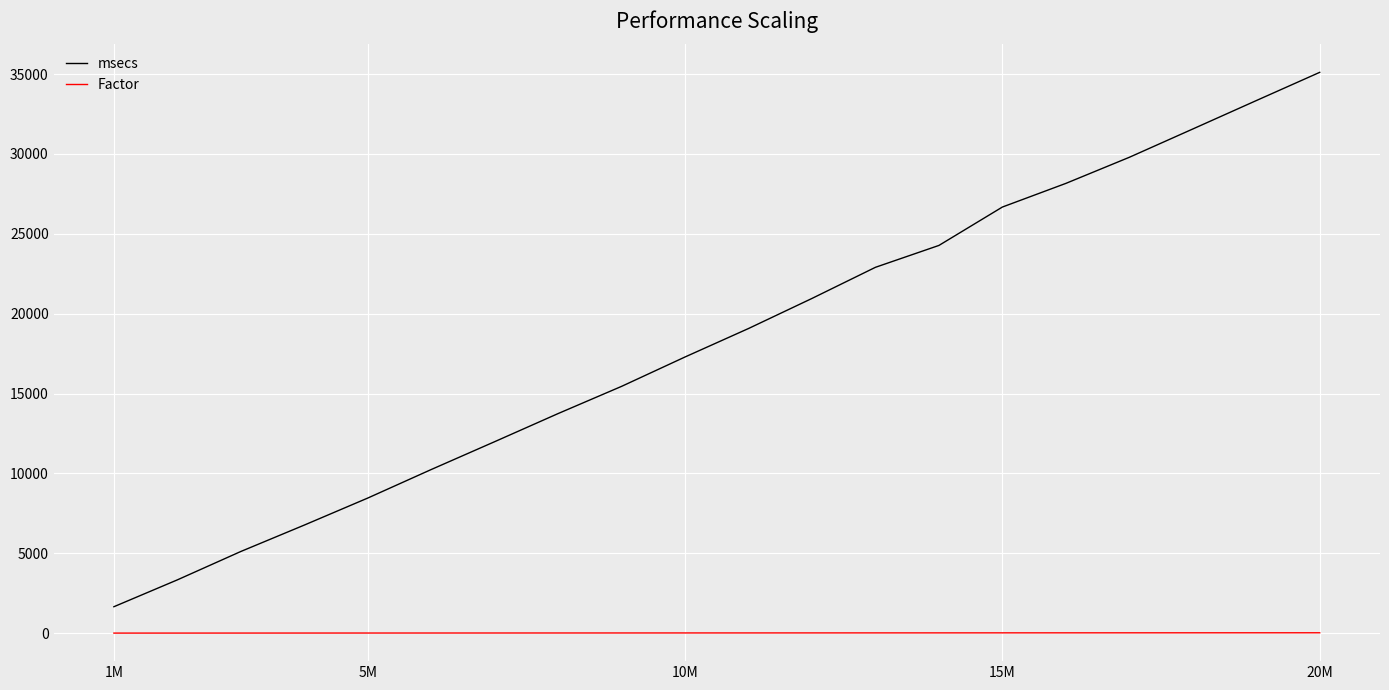

What is the difference between the second highest and second lowest values in the Factor series?

18.2